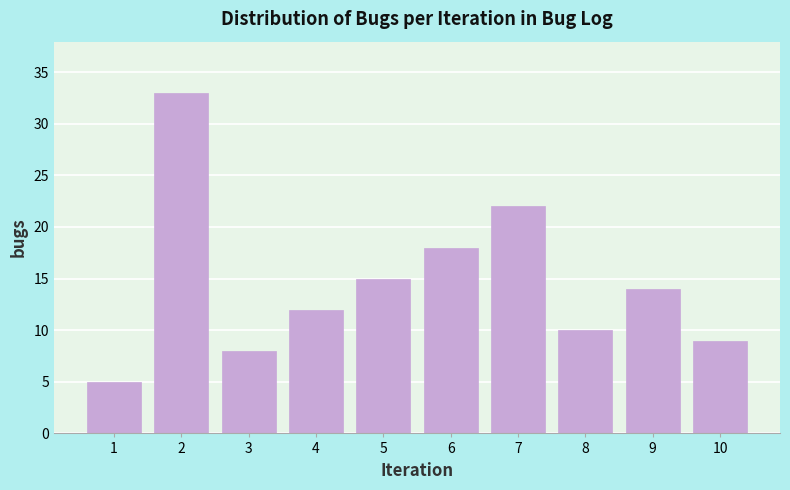

Reading left to right, what are all the values shown in this chart?

5	33	8	12	15	18	22	10	14	9